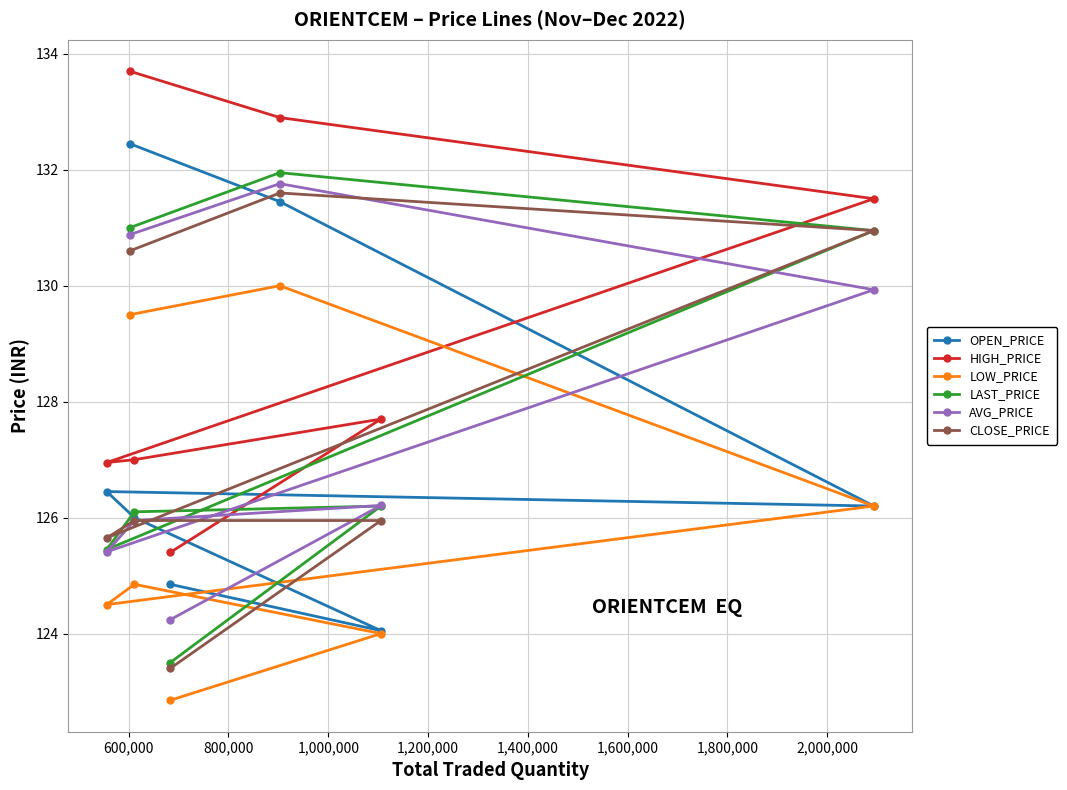

Does the chart display data point markers on the line(s)?

Yes